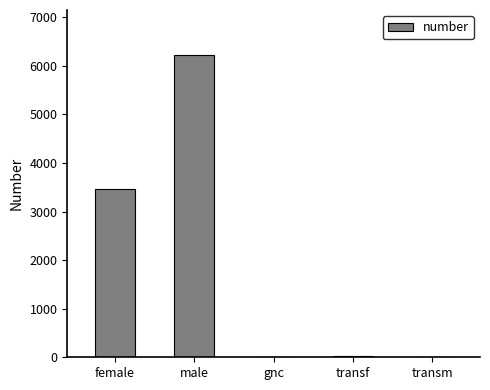

At which label is the value closest to 3111?

female